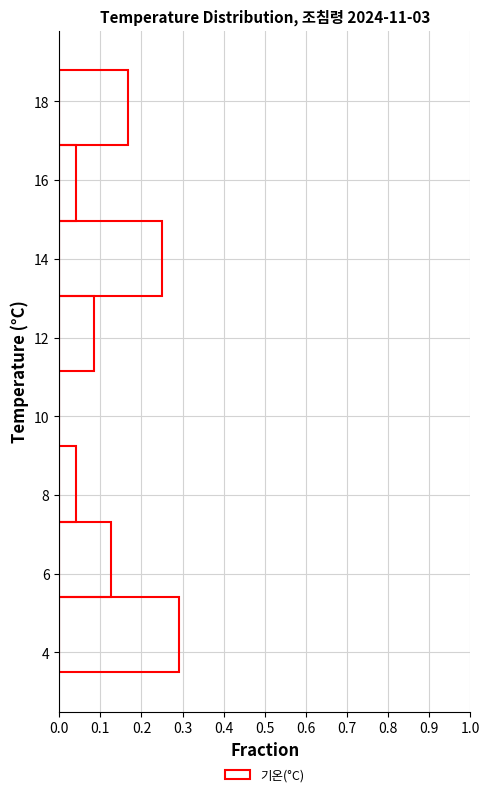

Reading bottom to top, list every bar in this chart as the range it spans on the y-axis followed by its length. Neither the bar edges nor the lengths are printed on the chart, so give them approximately, as read against the axes.

3.6 to 5.4: 0.29
5.4 to 7.4: 0.13
7.4 to 9.2: 0.04
9.2 to 11.2: 0
11.2 to 13.0: 0.08
13.0 to 15.0: 0.25
15.0 to 16.8: 0.04
16.8 to 18.8: 0.17